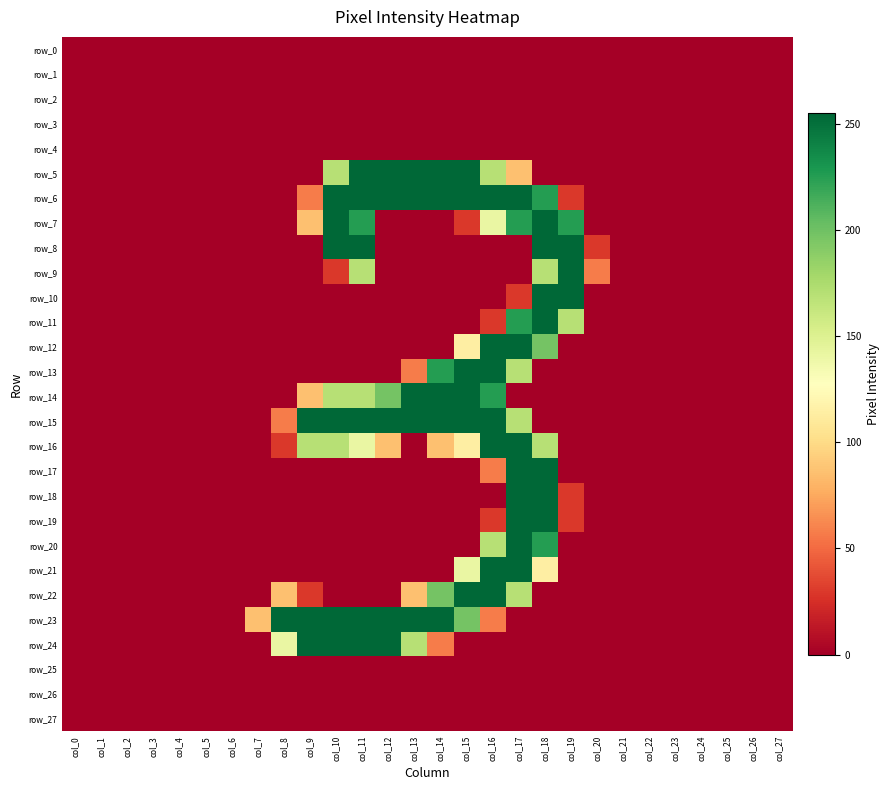

How many series are shown in this chart?

28